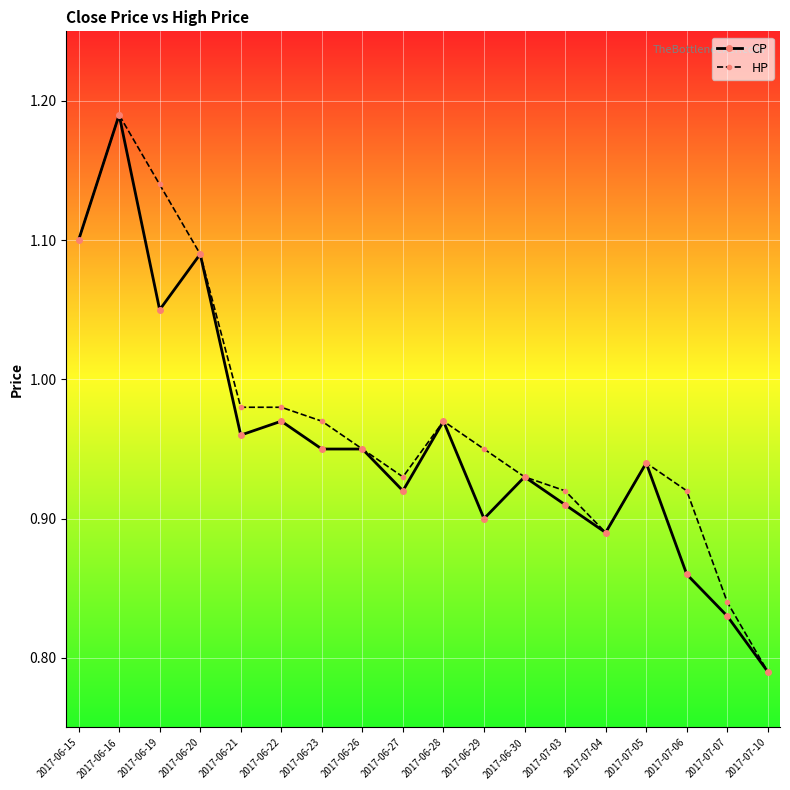

The value of HP at 2017-06-22 is 1.3. True or false?

False